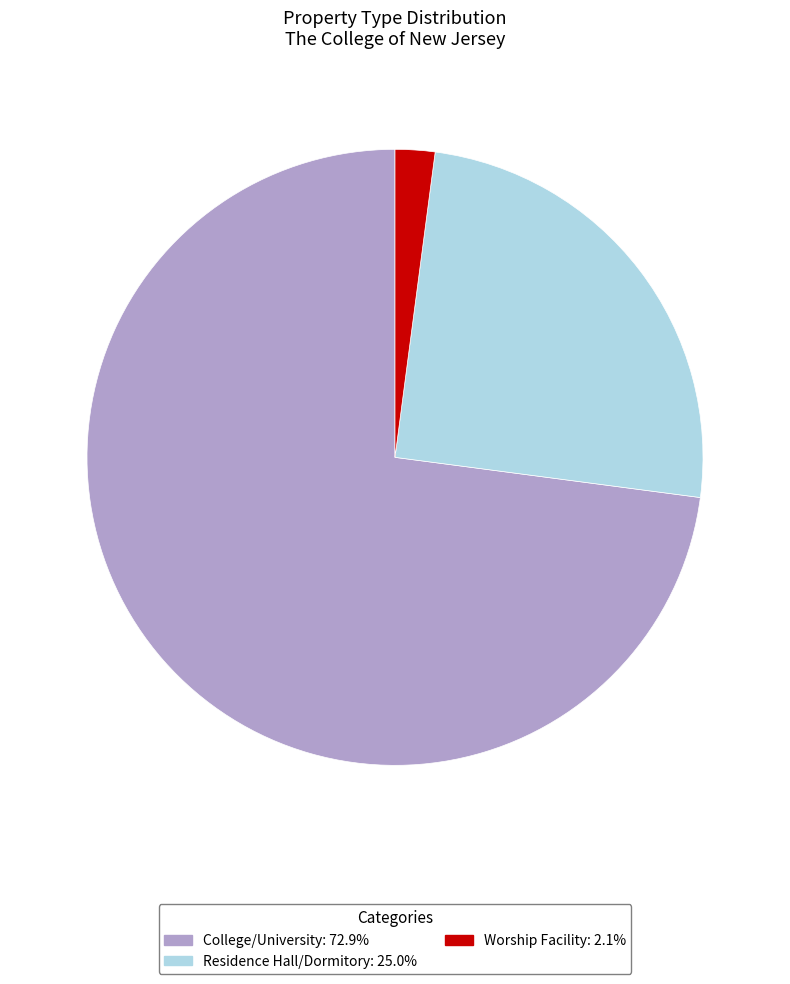

Which slice represents more than half of the pie?

College/University